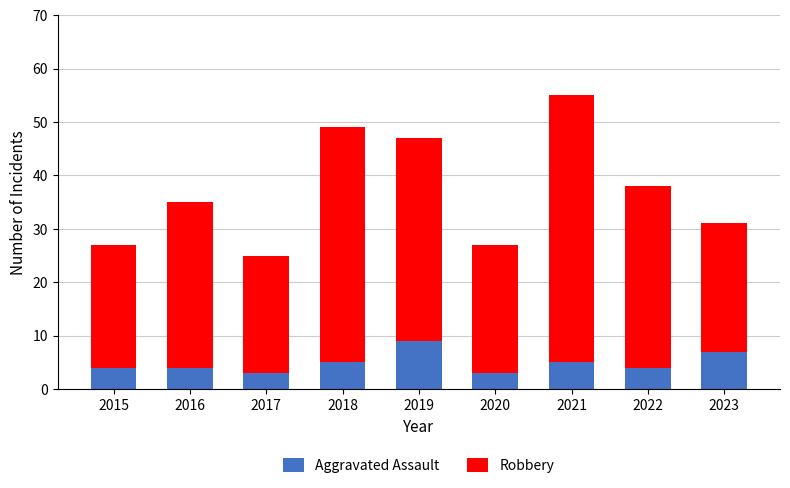

The value of Aggravated Assault at 2017 is 3. True or false?

True